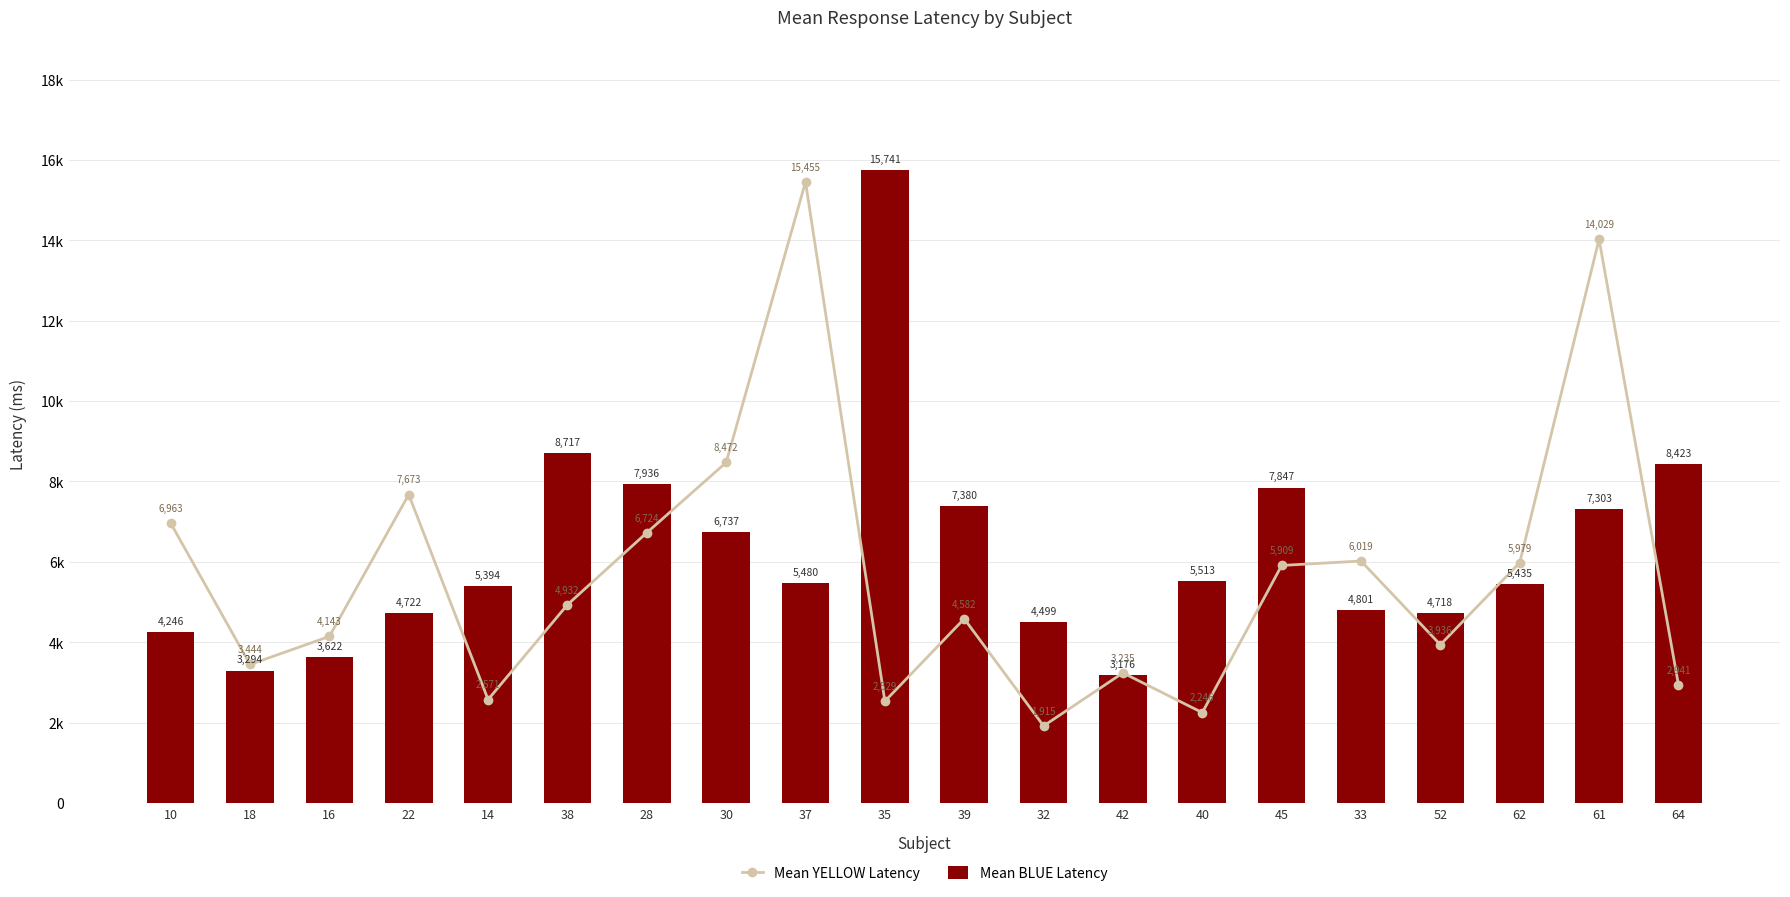

At which label does Mean YELLOW Latency reach its minimum?

32